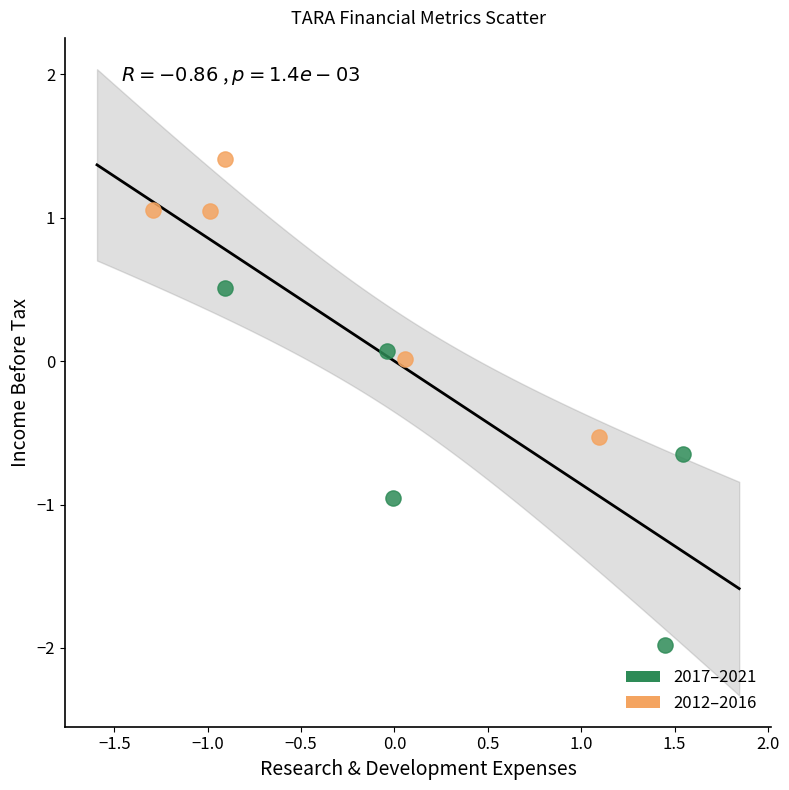

Which series reaches the minimum Y coordinate?

2017–2021